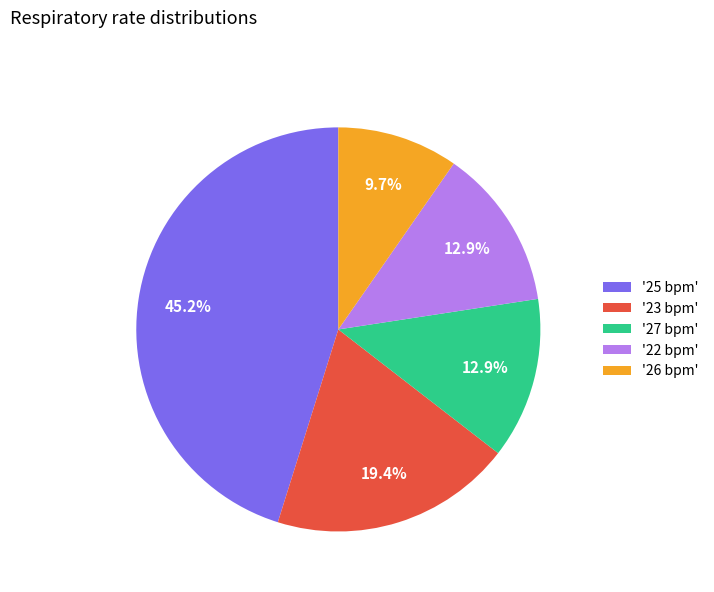

Is '23 bpm' the majority of the pie?

No